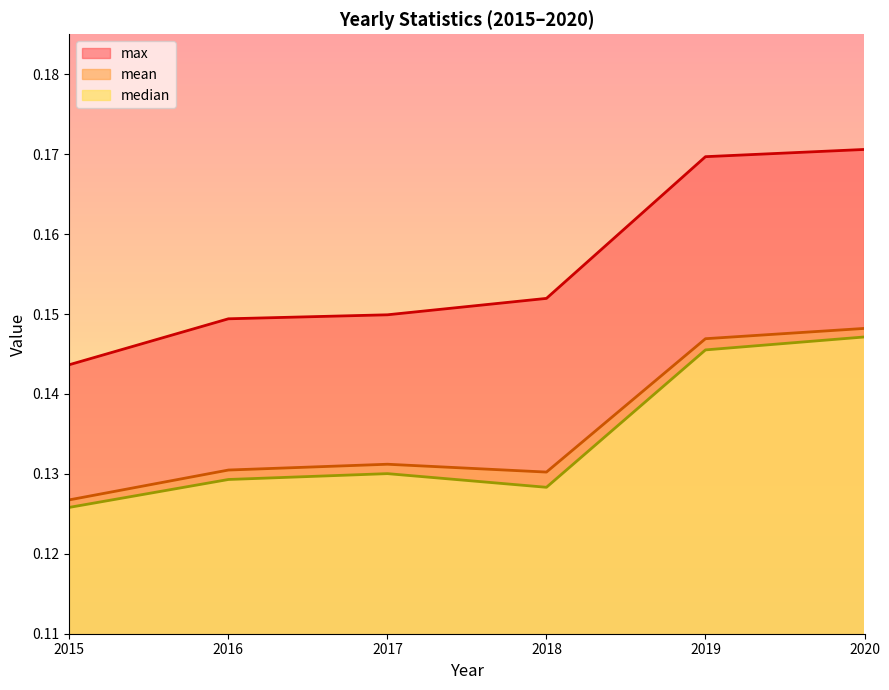

Is it true that median equals 0.0 at 2016?

False